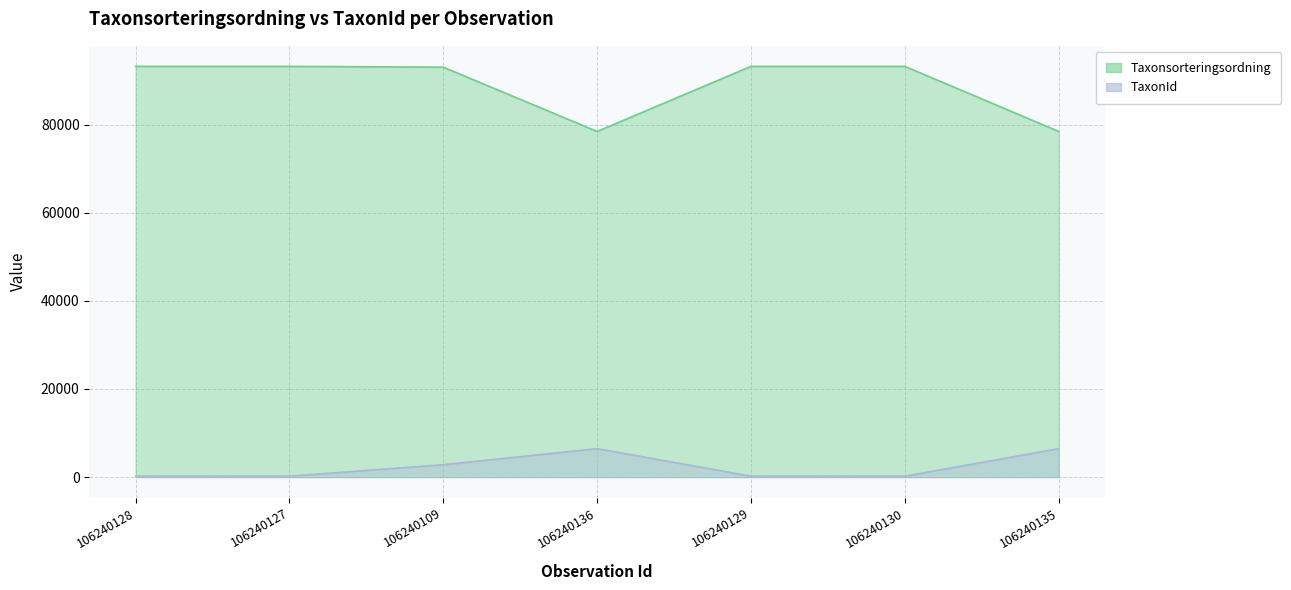

True or false: TaxonId has a value of 6457 at 106240135.

True